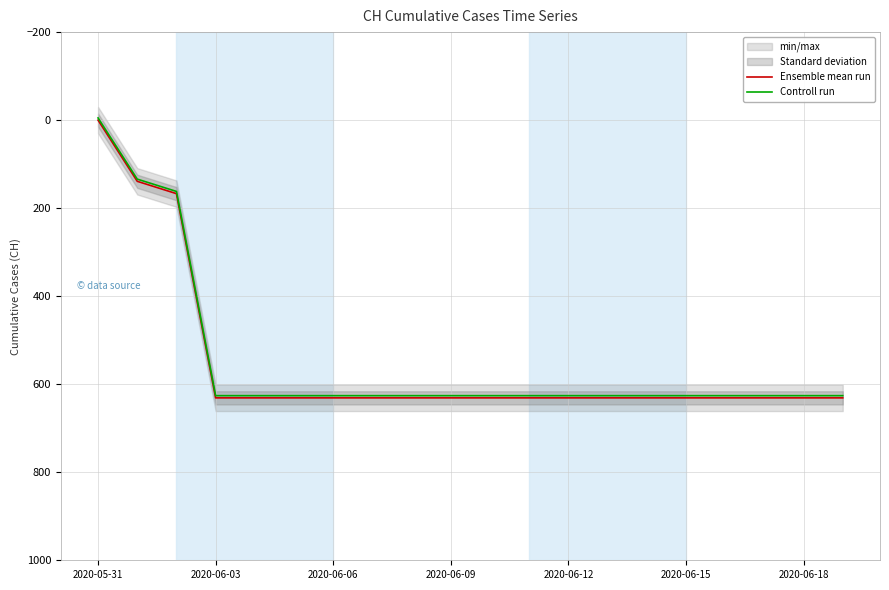

What is the greatest value displayed?

631